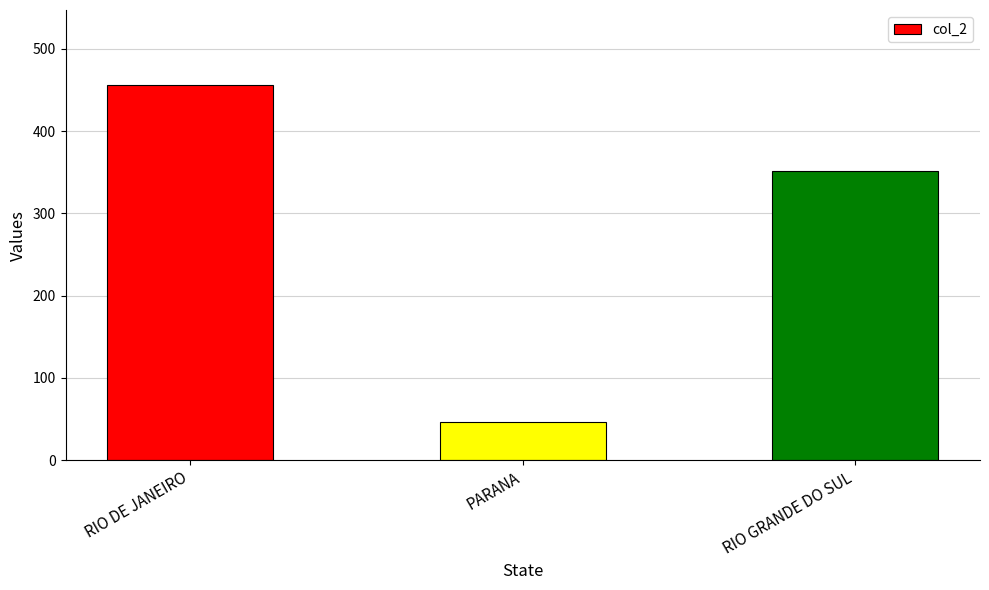

What value does the data have at RIO GRANDE DO SUL, to the nearest 50?

350